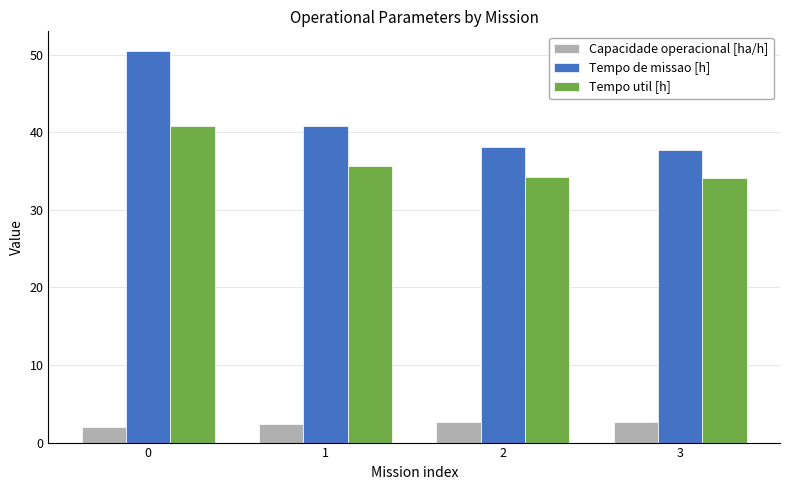

What is the maximum value for Tempo util [h]?

40.9